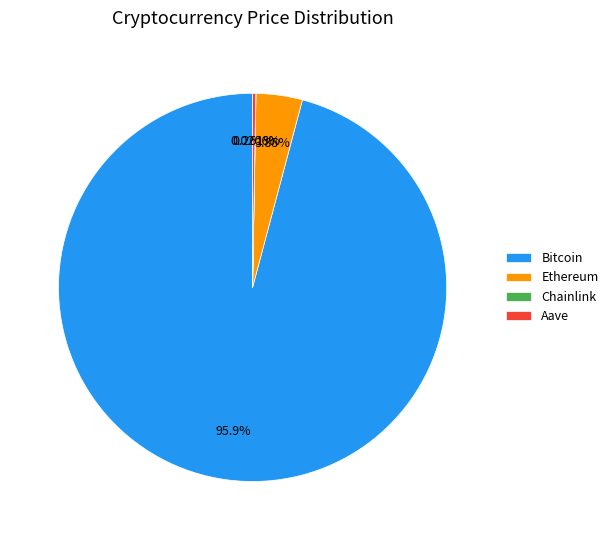

What is the largest slice in the pie chart?

Bitcoin